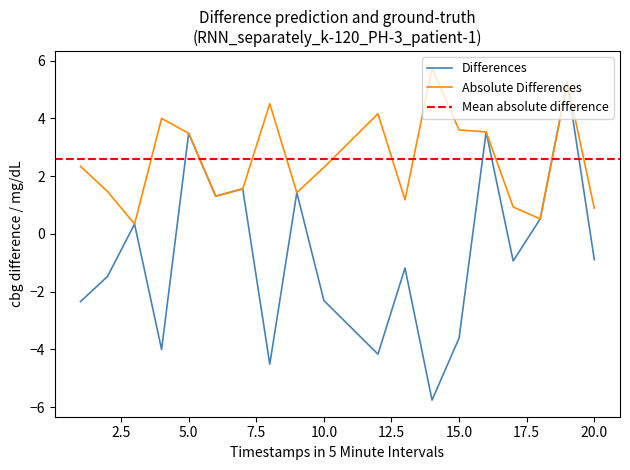

The Absolute Differences series shows 3.5 at 5.0. True or false?

True